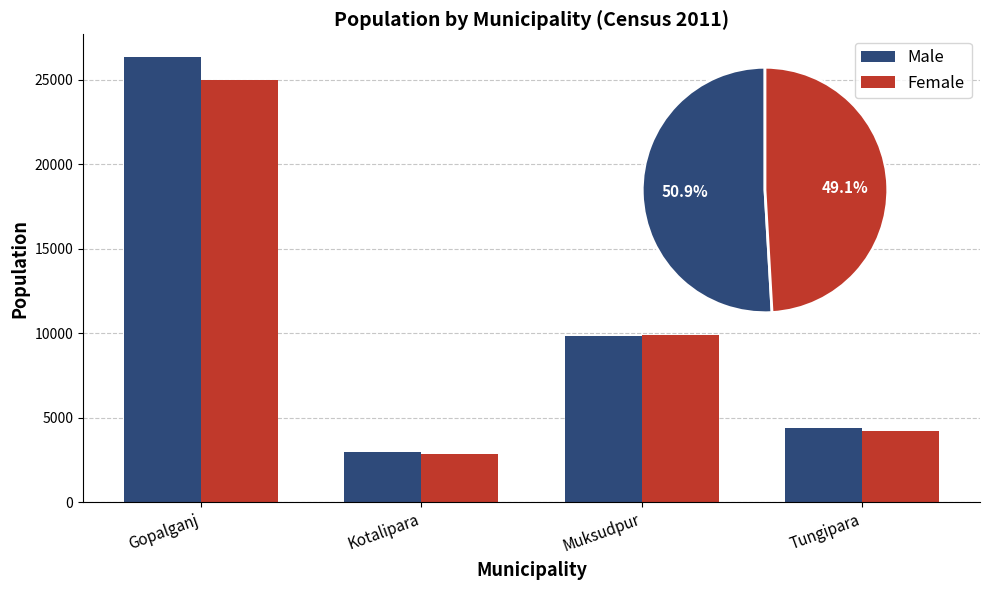

Rank the series at Kotalipara from highest to lowest value.

Male, Female